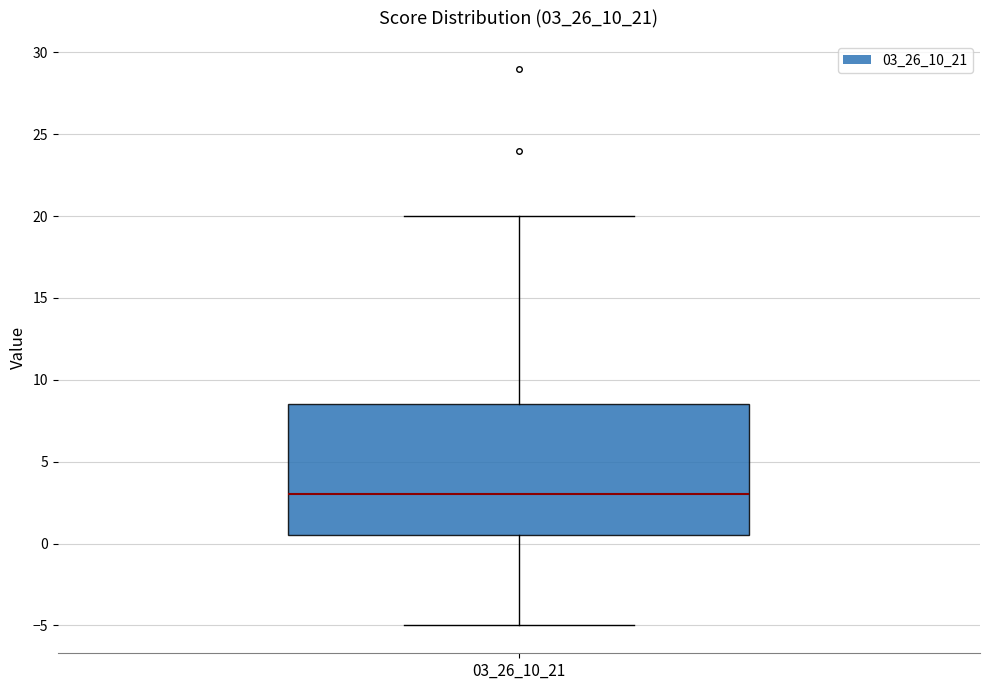

Where is the upper edge of the box at x = 03_26_10_21 on the y-axis? The values are not printed on the chart, so give them approximately, as read against the axis.

8.5